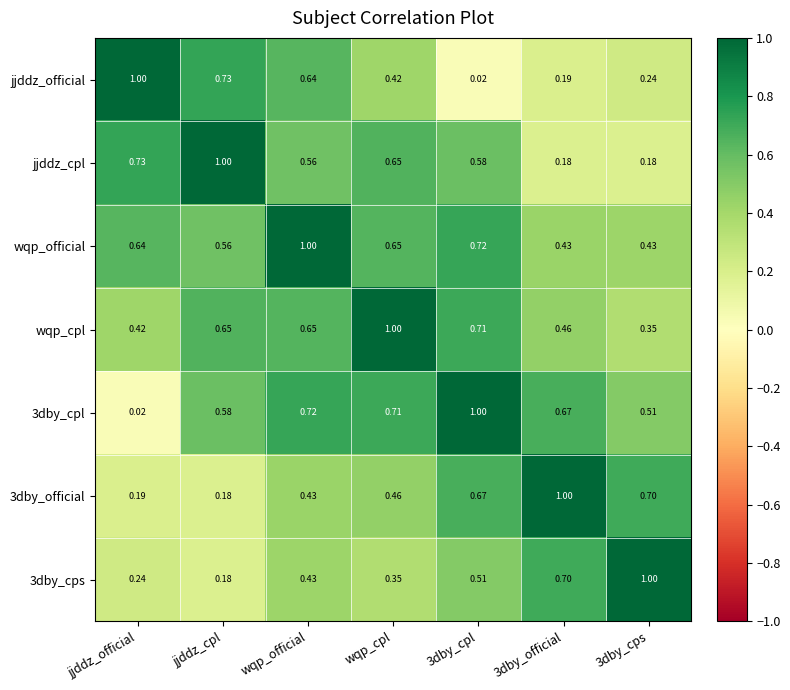

Between wqp_official and 3dby_cpl, which series saw the biggest shift?

jjddz_official